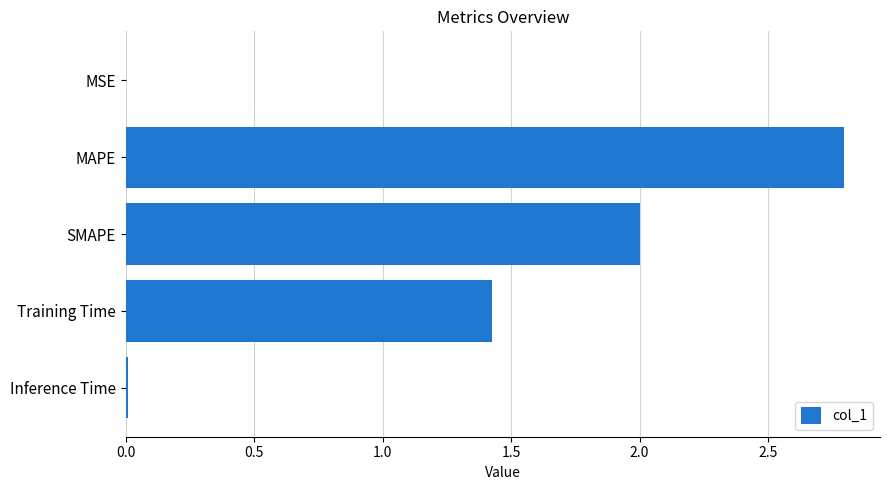

The value at MAPE is 2.8. True or false?

True